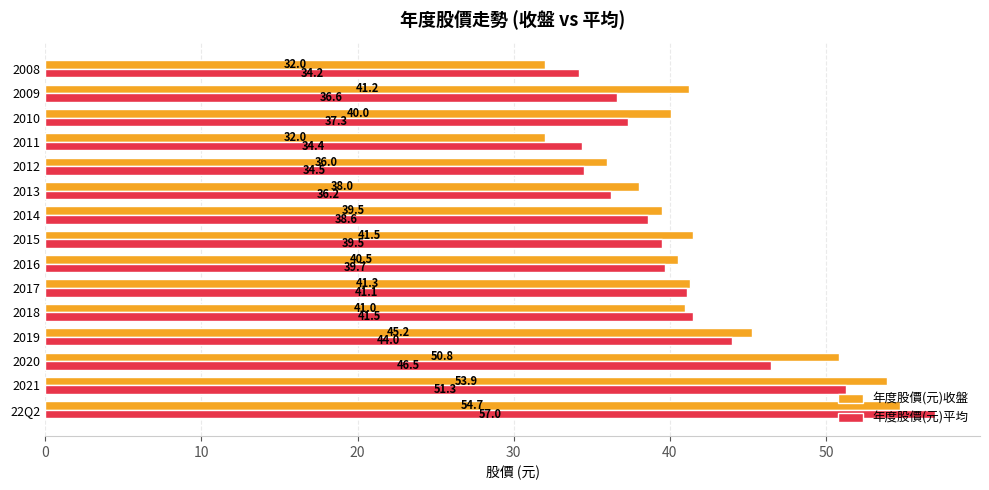

True or false: 年度股價(元)收盤 has a value of 53.9 at 2013.

False